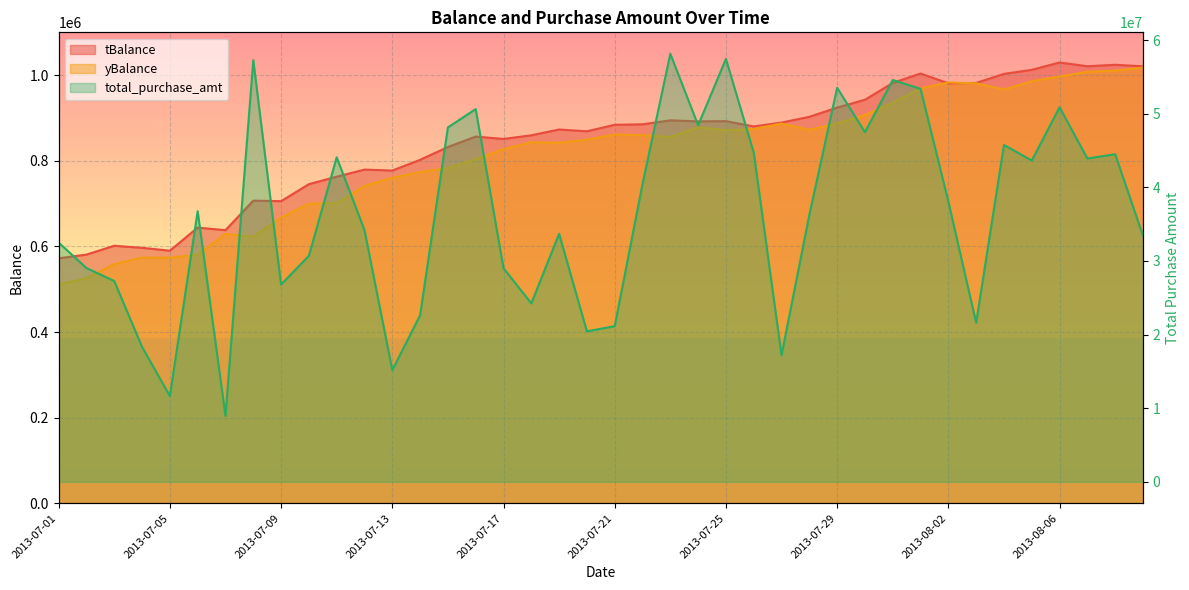

List the labels in order of tBalance value, largest first.

2013-08-06, 2013-08-08, 2013-08-07, 2013-08-09, 2013-08-05, 2013-08-01, 2013-08-04, 2013-07-31, 2013-08-03, 2013-08-02, 2013-07-30, 2013-07-29, 2013-07-28, 2013-07-23, 2013-07-25, 2013-07-24, 2013-07-27, 2013-07-22, 2013-07-21, 2013-07-26, 2013-07-19, 2013-07-20, 2013-07-18, 2013-07-16, 2013-07-17, 2013-07-15, 2013-07-14, 2013-07-12, 2013-07-13, 2013-07-11, 2013-07-10, 2013-07-08, 2013-07-09, 2013-07-06, 2013-07-07, 2013-07-03, 2013-07-04, 2013-07-05, 2013-07-02, 2013-07-01